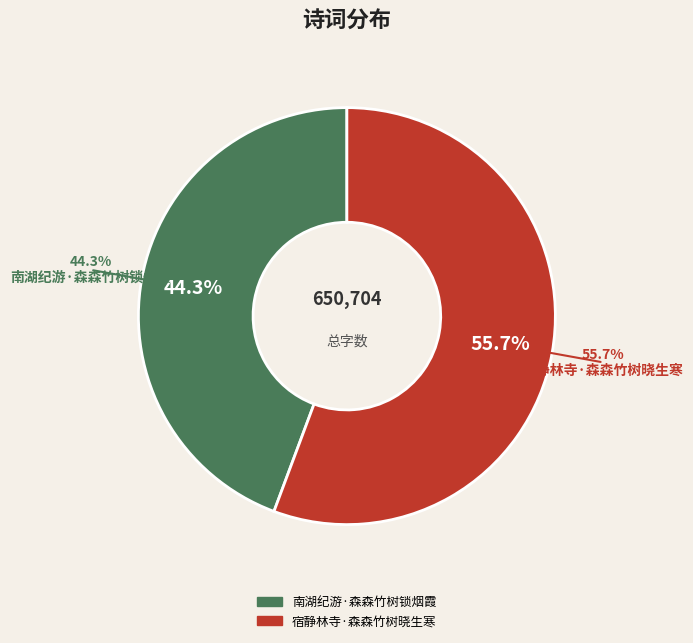

Which category has the smallest portion of the pie?

南湖纪游·森森竹树锁烟霞